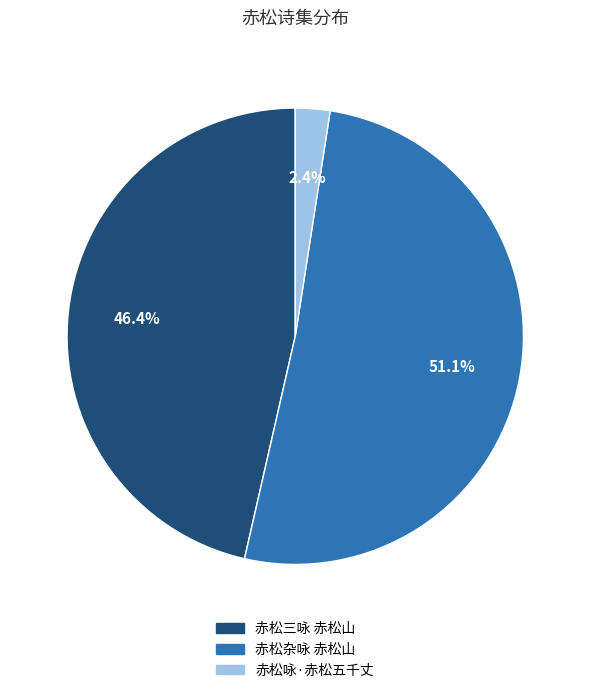

Does any single category account for the majority?

Yes